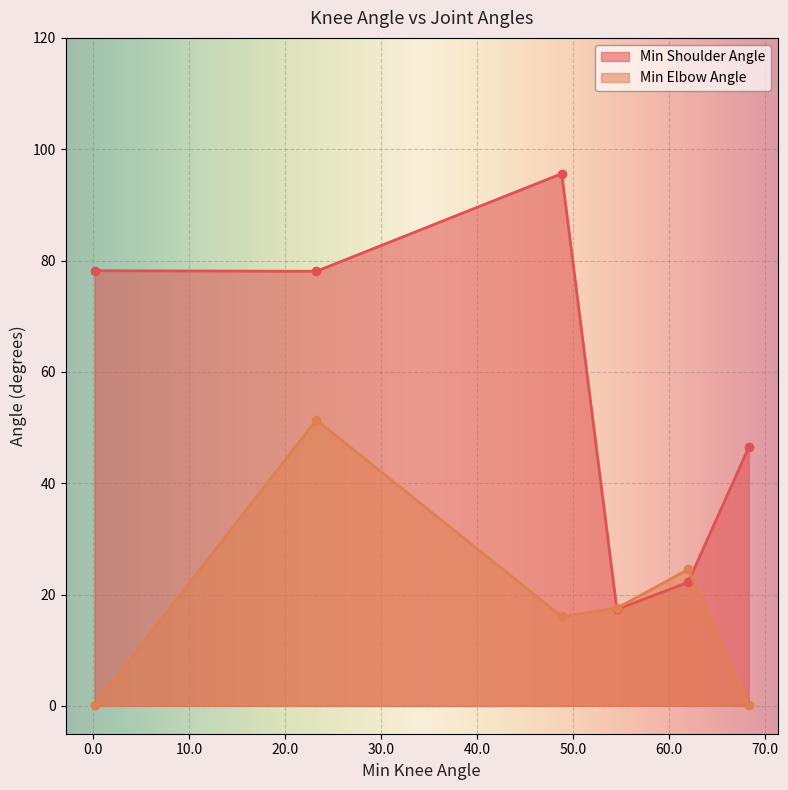

What value does the Min Shoulder Angle series have at 68.32305986147202?

46.5